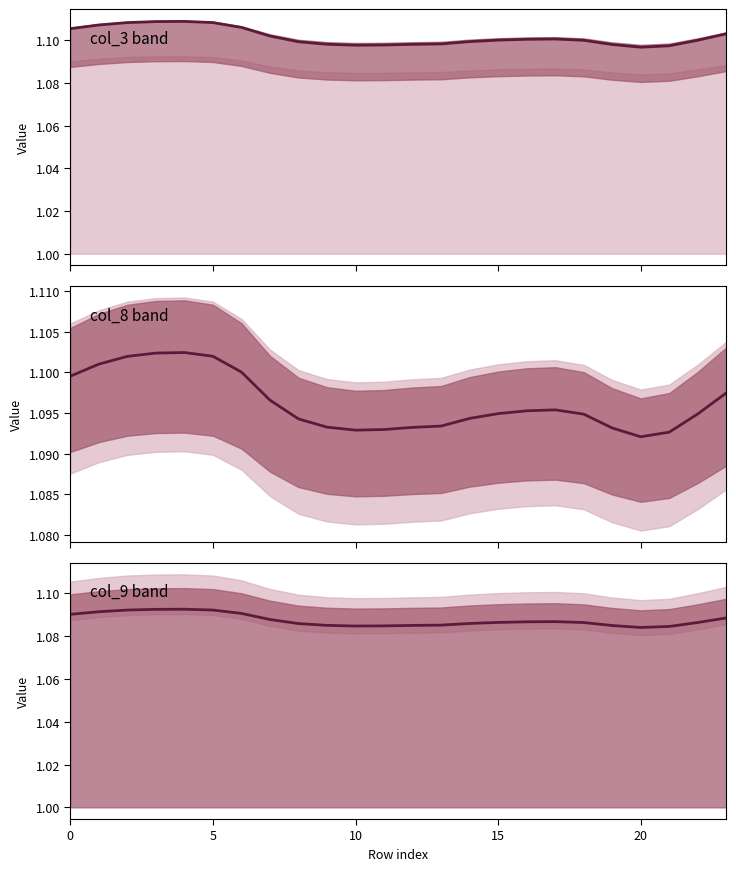

Does the chart have visible grid lines?

No